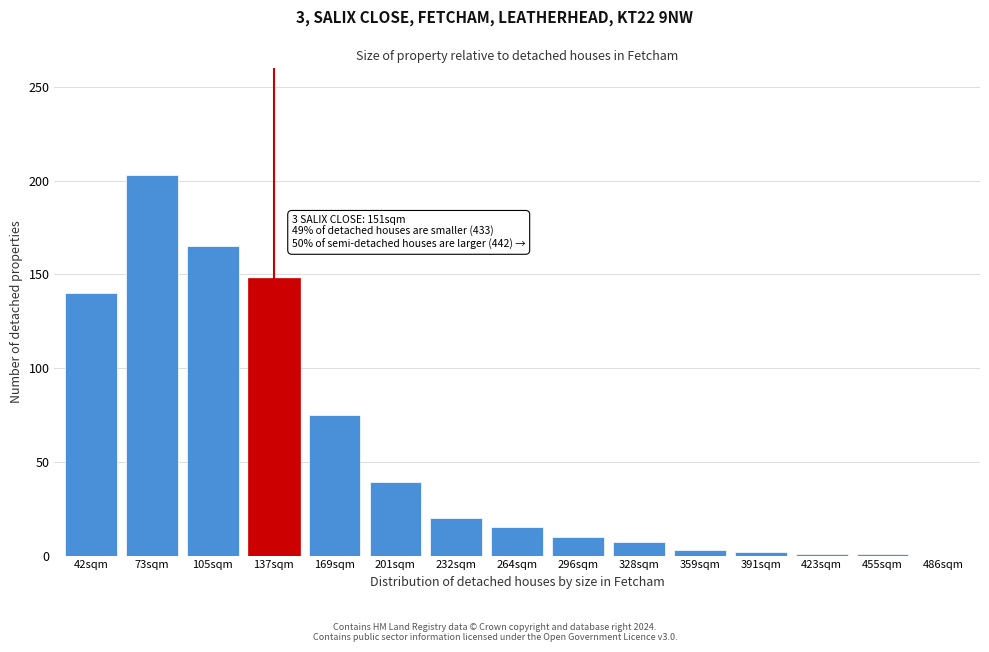

At which label is the value closest to 101?

169sqm